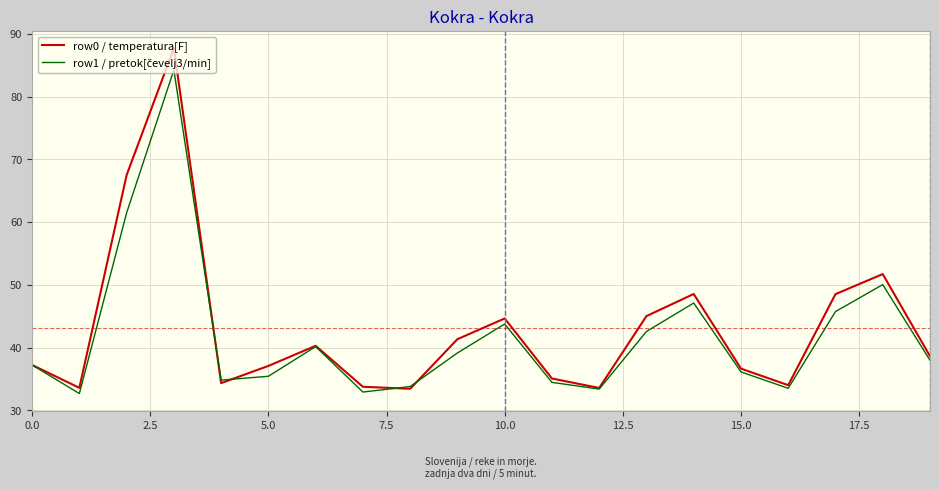

Which series has the widest spread of values?

row0 / temperatura[F]